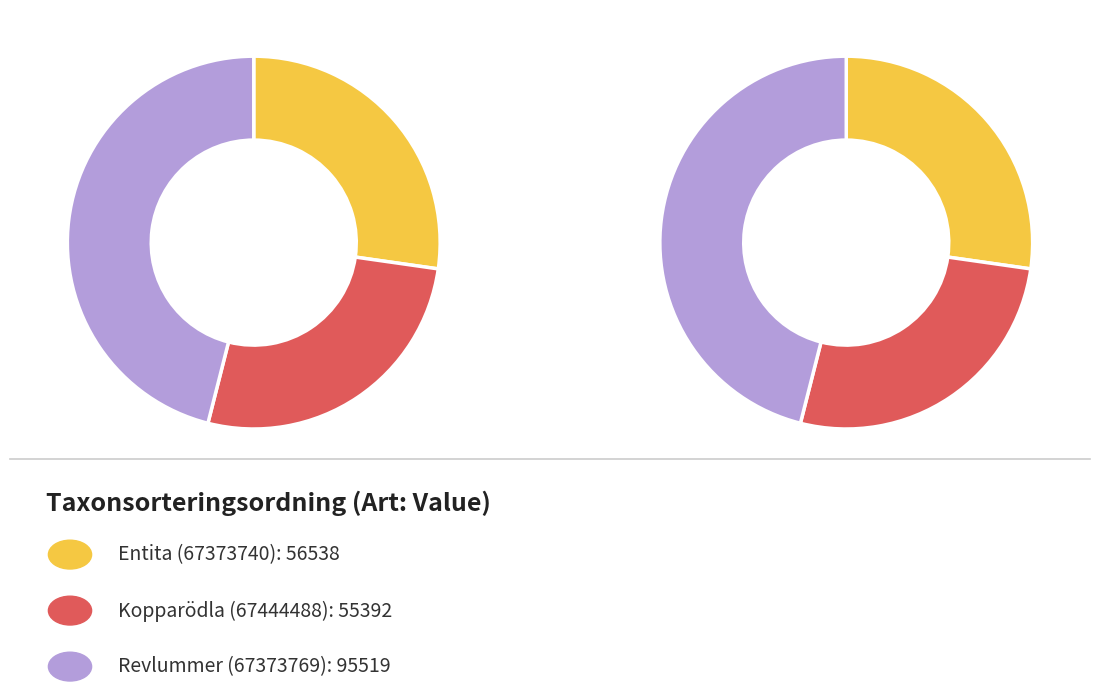

Do Kopparödla (67444488) and Revlummer (67373769) together represent more than half of the pie?

Yes